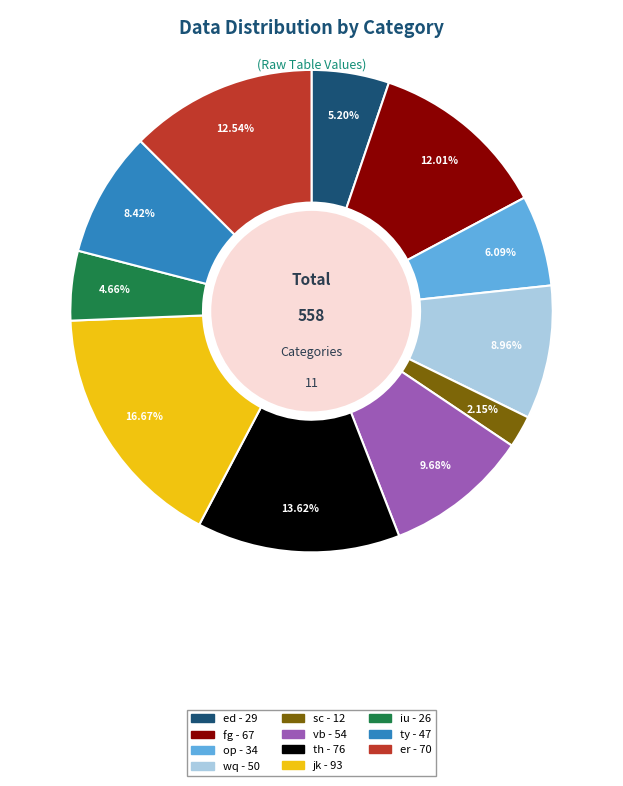

Which category has the smallest portion of the pie?

sc